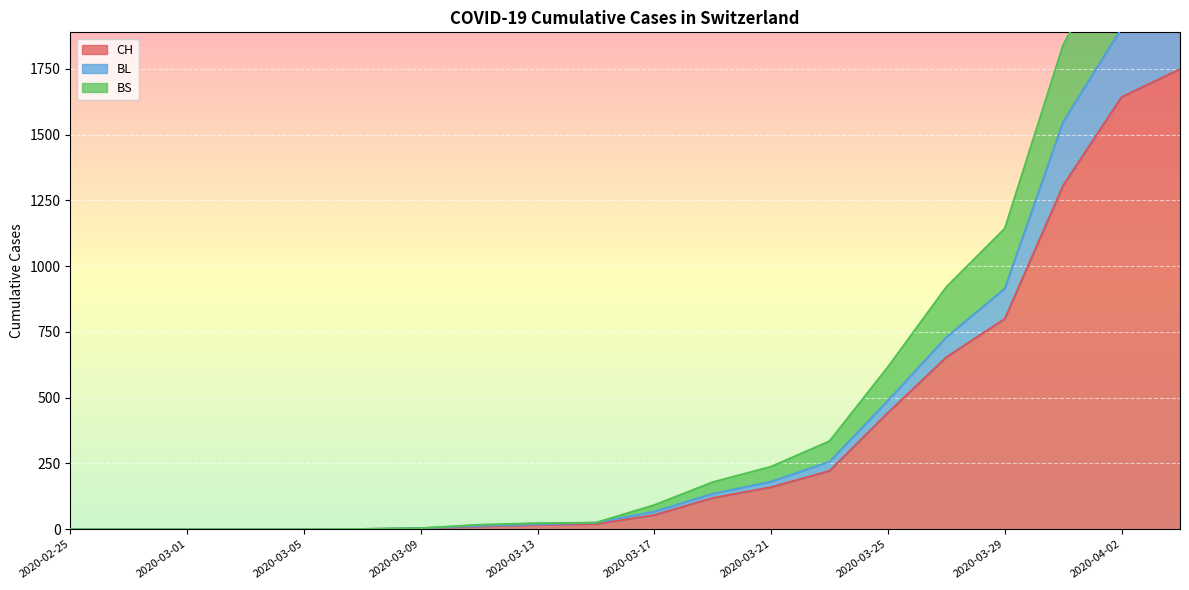

What is the greatest value displayed?

2412